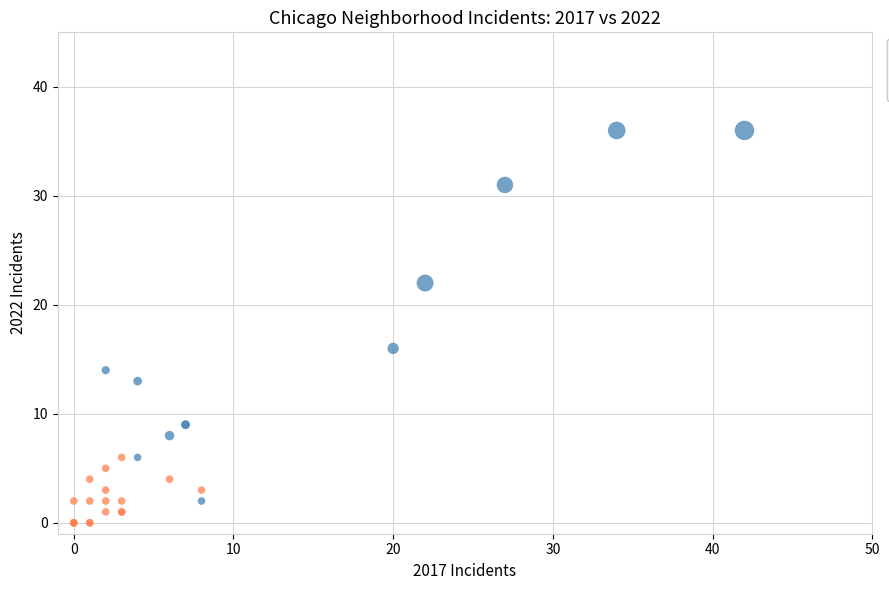

Which series contains the lowest Y value?

Low Activity (avg < 5)